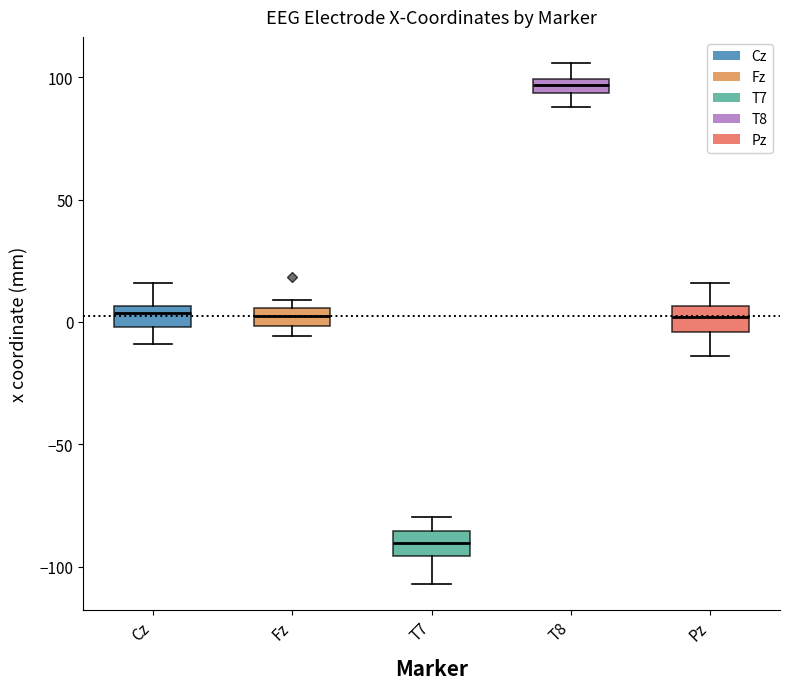

Where does the lower whisker of the box for T8 end on the y-axis? The values are not printed on the chart, so give them approximately, as read against the axis.

90